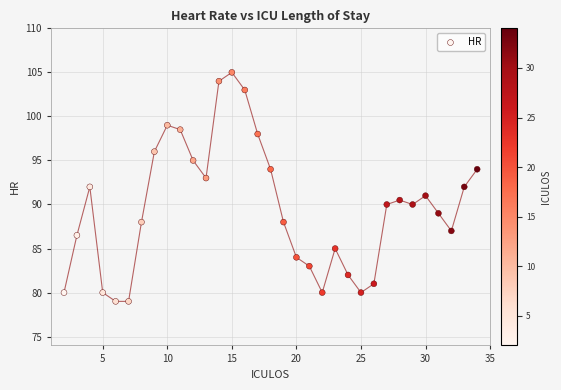

What is the range of X values (max minus min)?

32.0